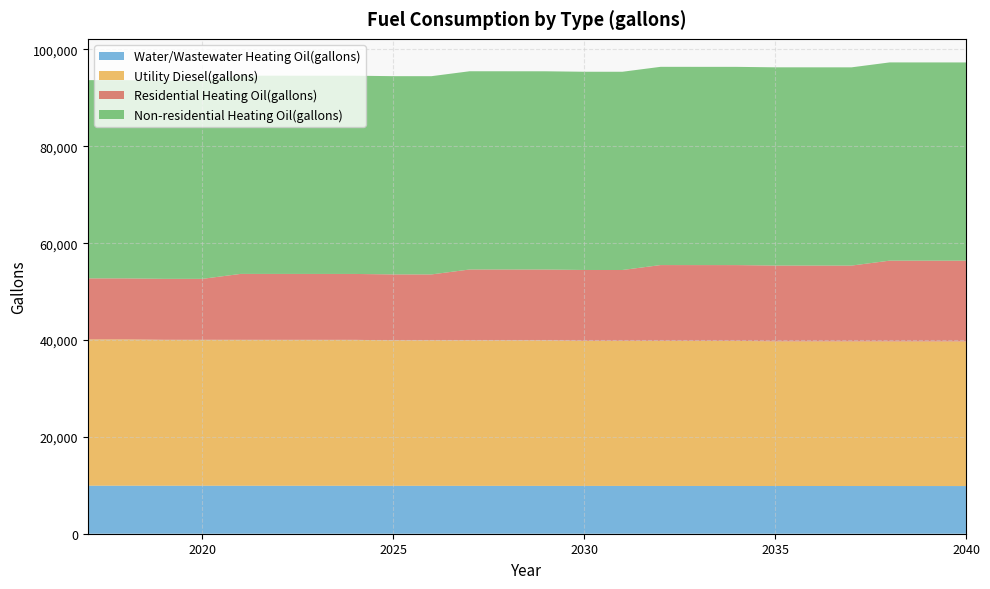

Reading left to right, transcribe all the data shown in this chart.

Water/Wastewater Heating Oil(gallons): 9917.0	9914.8	9912.6	9909.8	9906.8	9904.1	9901.4	9898.5	9895.0	9891.3	9887.4	9883.6	9879.3	9875.0	9871.2	9867.4	9863.9	9860.4	9856.9	9853.8	9850.5	9847.9	9845.2	9842.8
Utility Diesel(gallons): 30222.6	30222.6	30132.7	30132.7	30132.7	30132.7	30132.7	30132.7	30042.7	30042.7	30042.7	30042.7	30042.7	29952.8	29952.8	29952.8	29952.8	29952.8	29862.8	29862.8	29862.8	29862.8	29862.8	29862.8
Residential Heating Oil(gallons): 12585.9	12585.9	12585.9	12585.9	13608.5	13608.5	13608.5	13608.5	13608.5	13608.5	14631.0	14631.0	14631.0	14631.0	14631.0	15653.6	15653.6	15653.6	15653.6	15653.6	15653.6	16676.1	16676.1	16676.1
Non-residential Heating Oil(gallons): 40935.3	40935.3	40935.3	40935.3	40935.3	40935.3	40935.3	40935.3	40935.3	40935.3	40935.3	40935.3	40935.3	40935.3	40935.3	40935.3	40935.3	40935.3	40935.3	40935.3	40935.3	40935.3	40935.3	40935.3